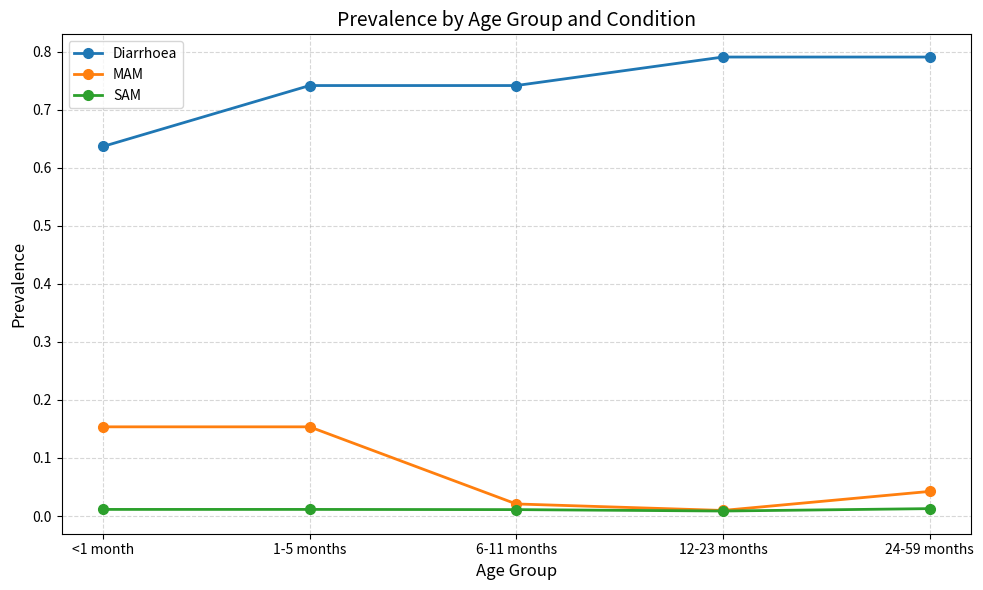

True or false: MAM has a value of 0.1 at 1-5 months.

False